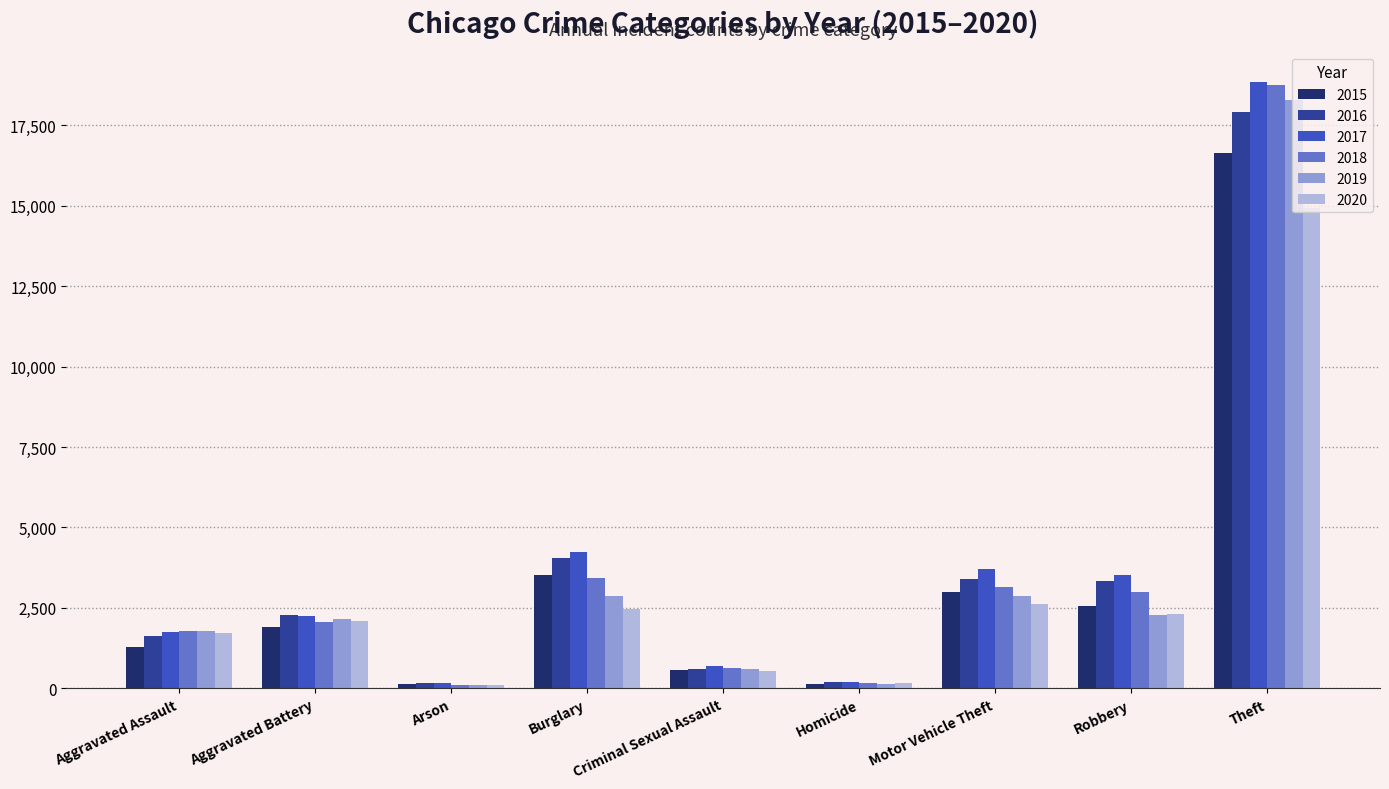

The 2015 series shows 3781 at Robbery. True or false?

False